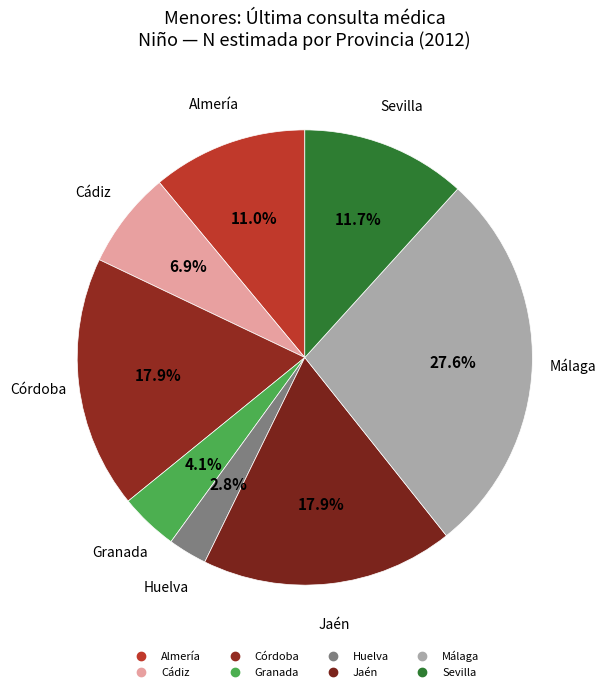

How many slices are in this pie chart?

8